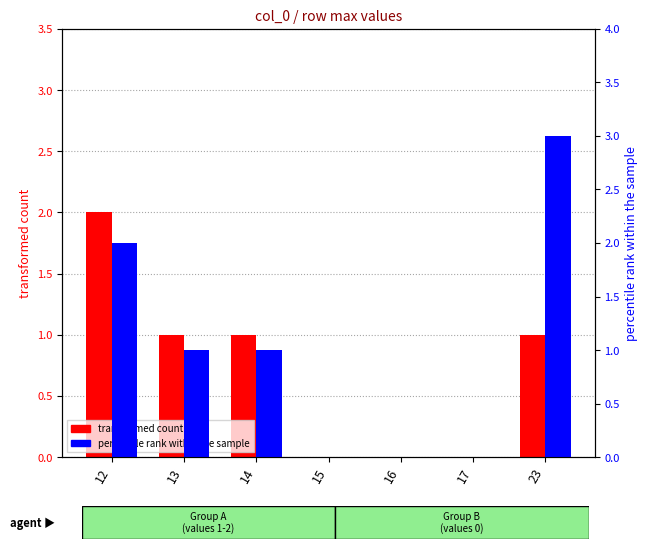

How many percentile rank within the sample values are between 0 and 2?

6